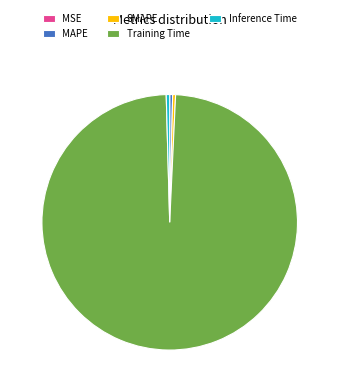

Which category has the biggest portion of the pie?

Training Time